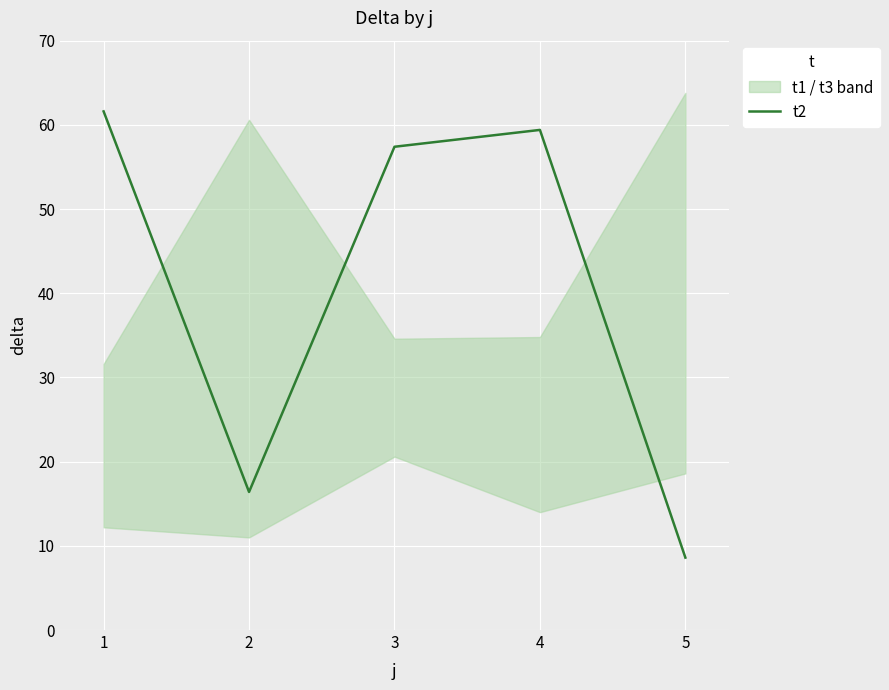

How many data points does each series have?

5